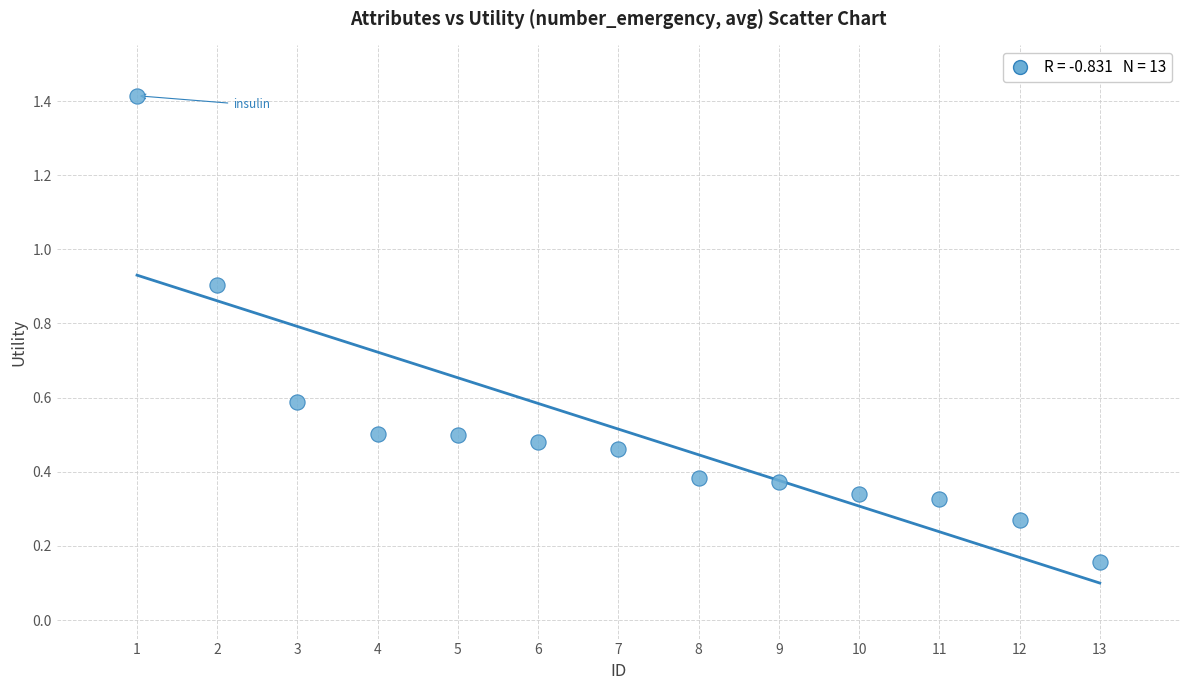

What is the range of X values (max minus min)?

12.0